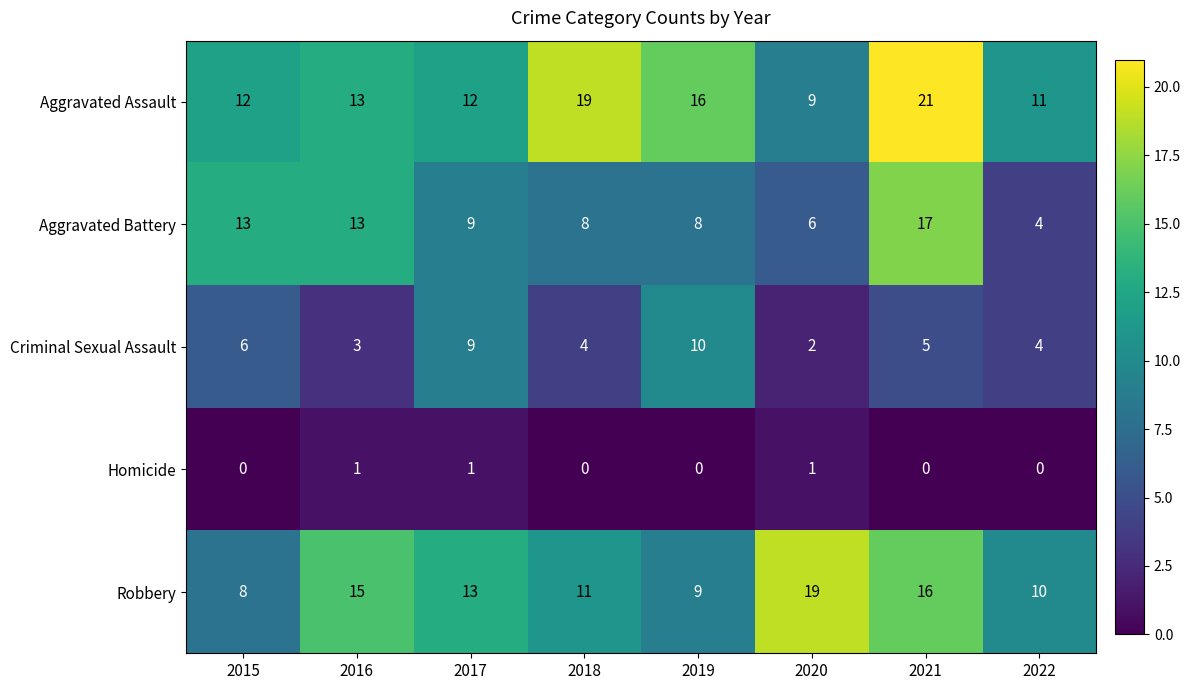

What is the maximum value shown in the chart?

21